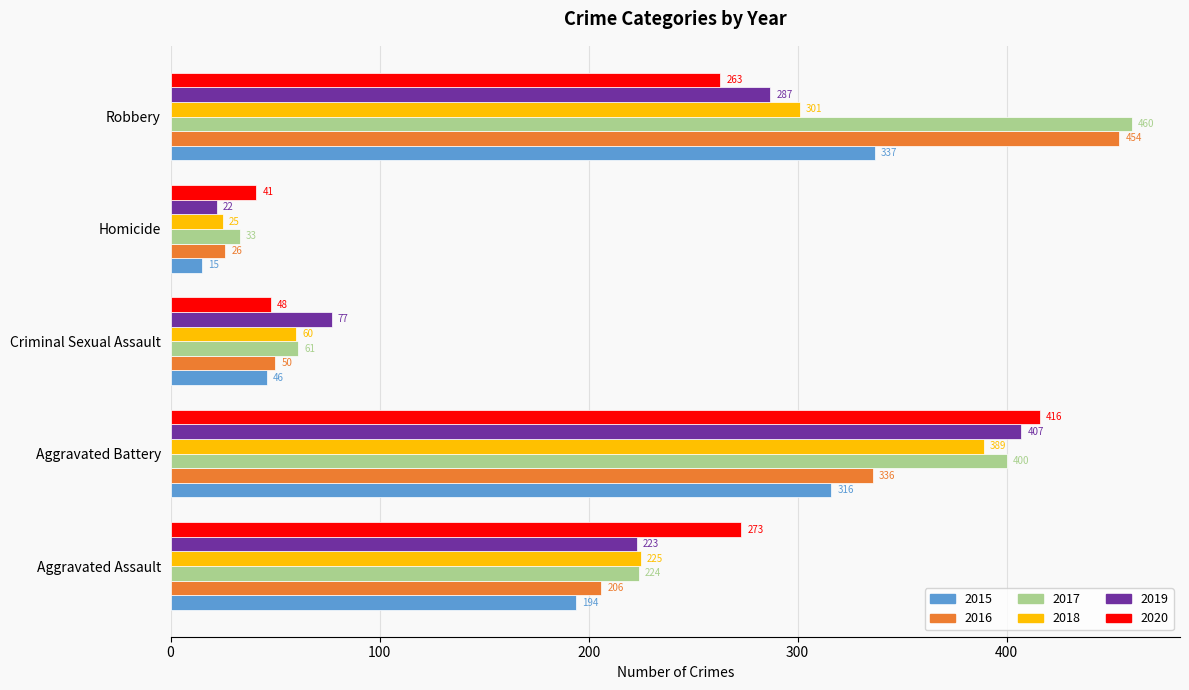

Rank the categories by 2015 value from lowest to highest.

Homicide, Criminal Sexual Assault, Aggravated Assault, Aggravated Battery, Robbery